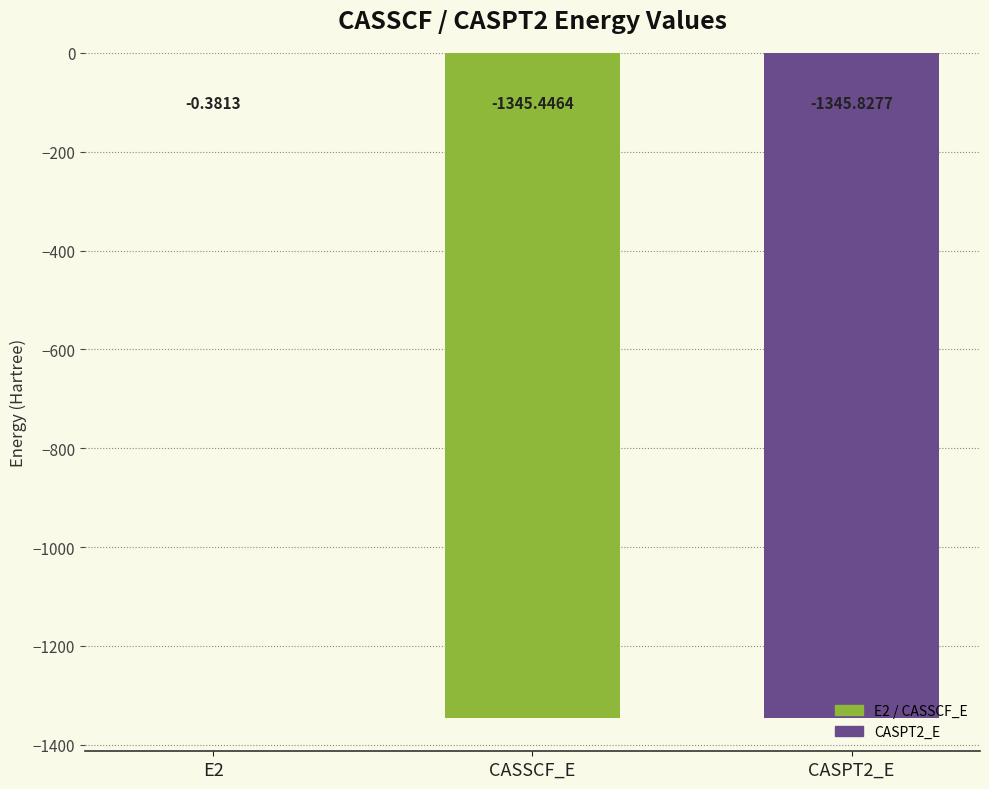

How many data points are above -1345?

1